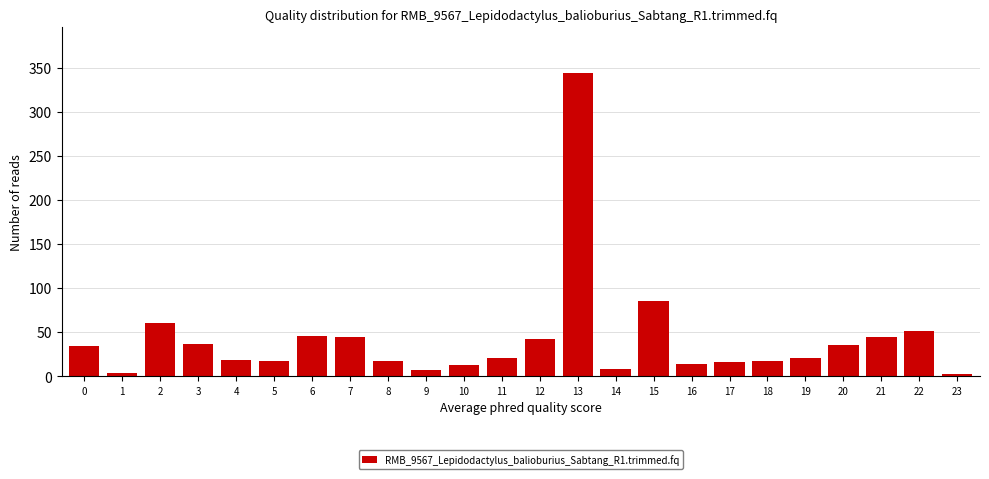

At which category does the chart reach its peak across all series?

13